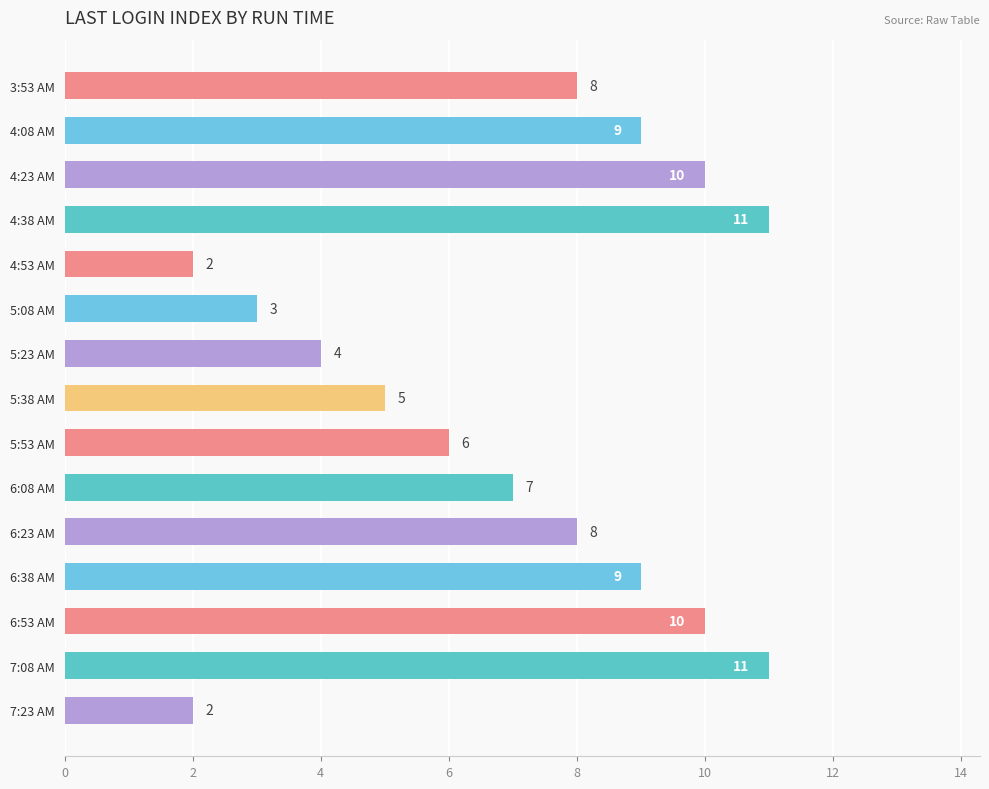

How many values are between 4 and 10?

10